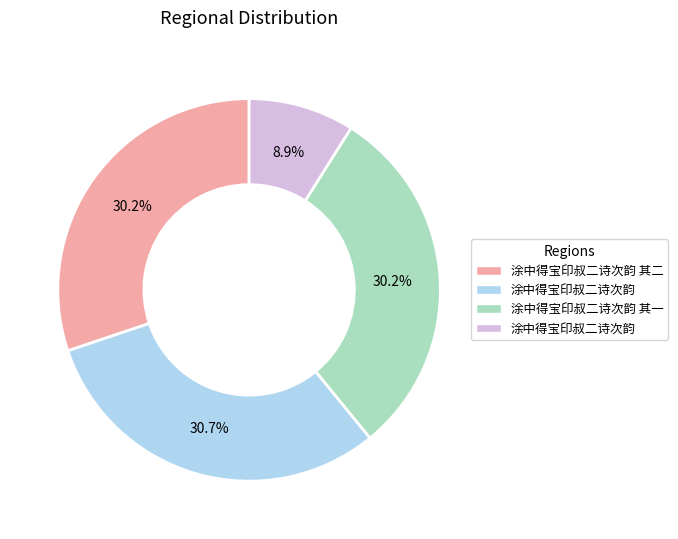

How many segments does this pie chart have?

4